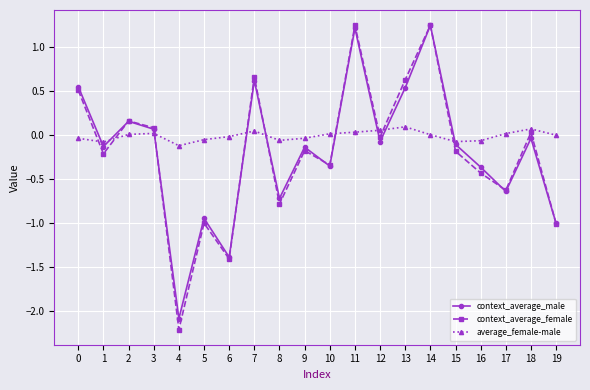

Which series changed the most between 4 and 17?

context_average_female